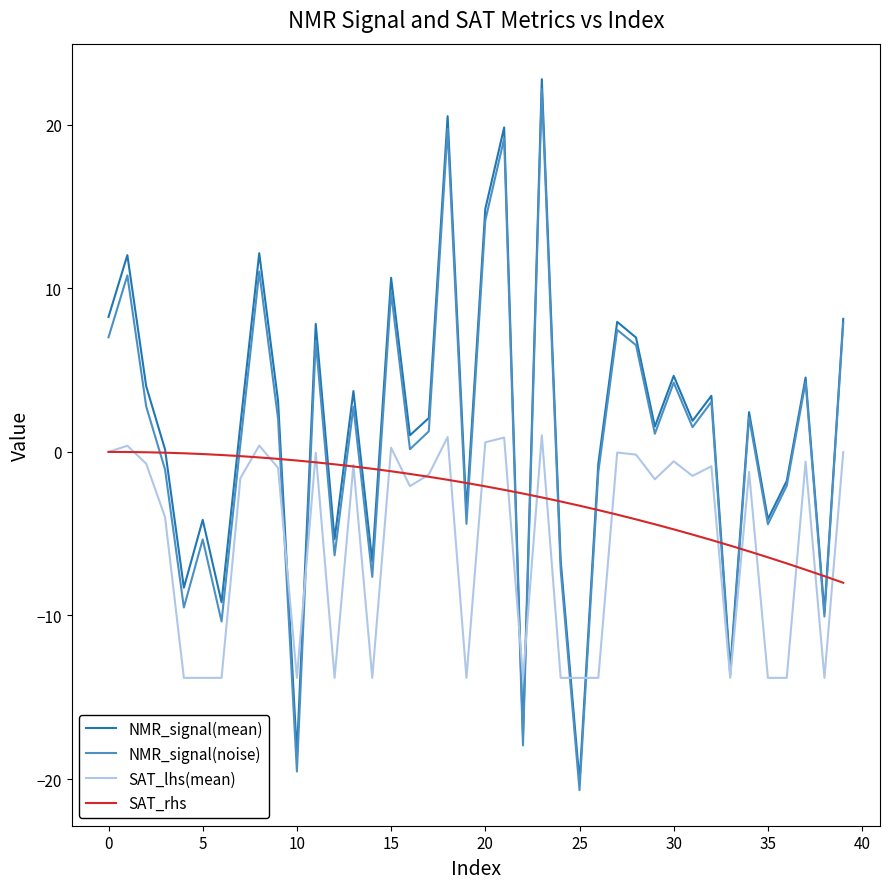

What is the maximum value shown in the chart?

22.8